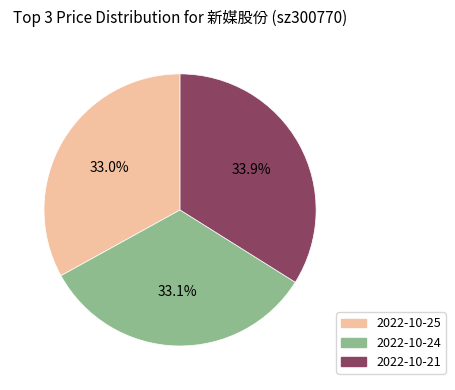

Is there a majority slice in this chart?

No